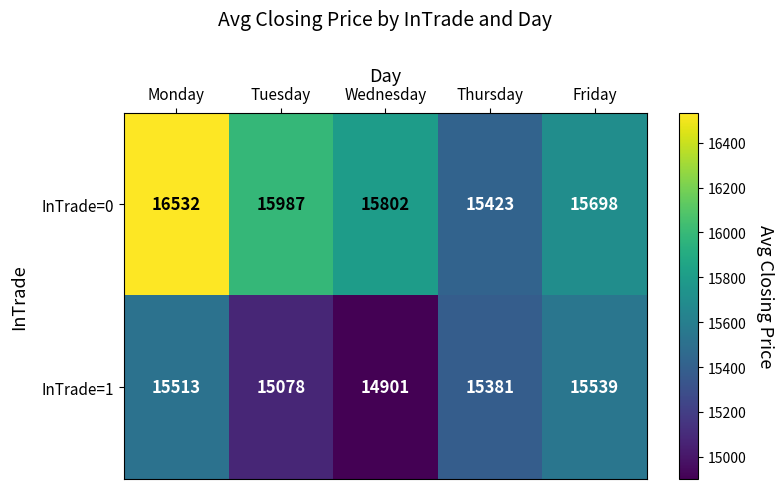

At Thursday, list the series in order from largest to smallest.

InTrade=0, InTrade=1